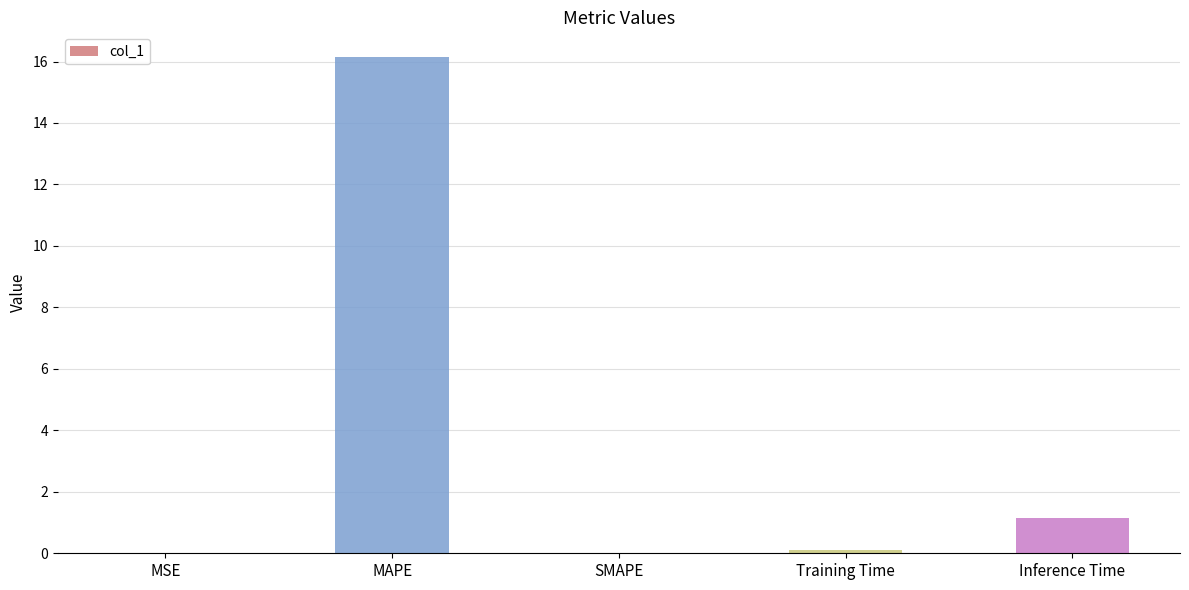

Where is the data nearest to the value 8?

Inference Time